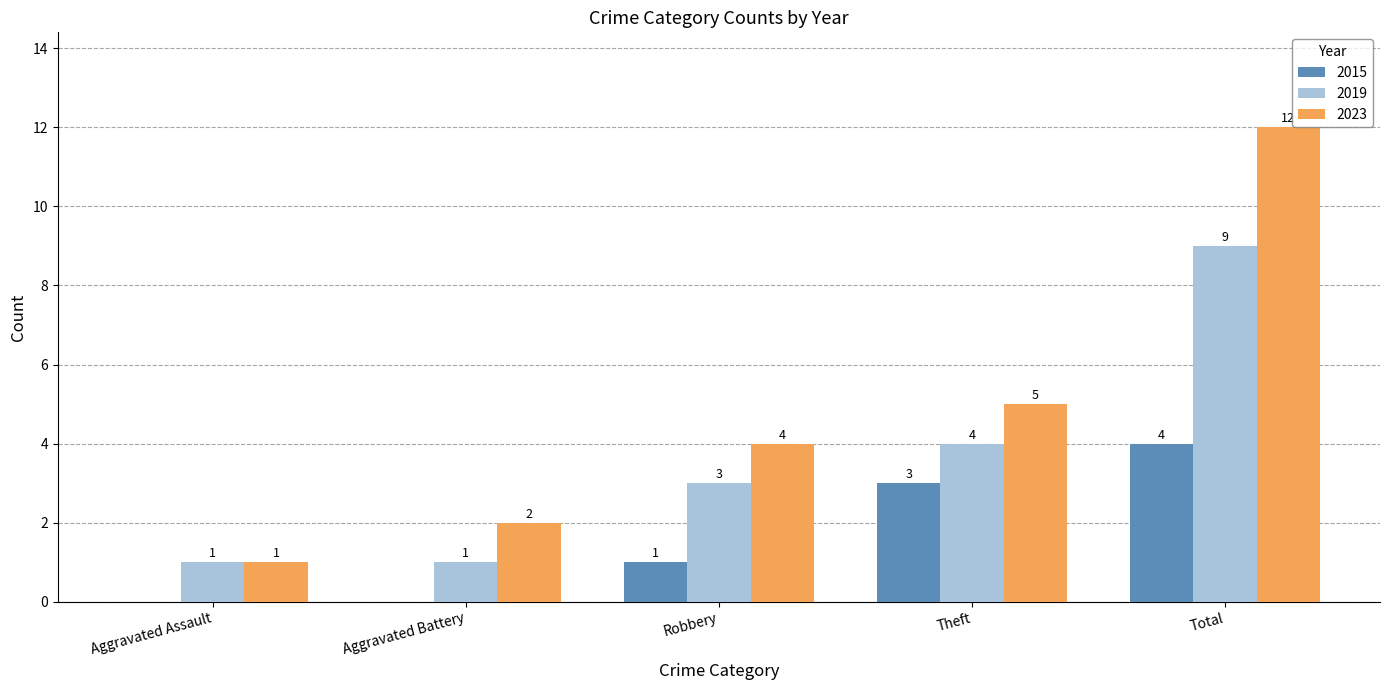

Are the bars grouped side by side (vs. stacked)?

Yes